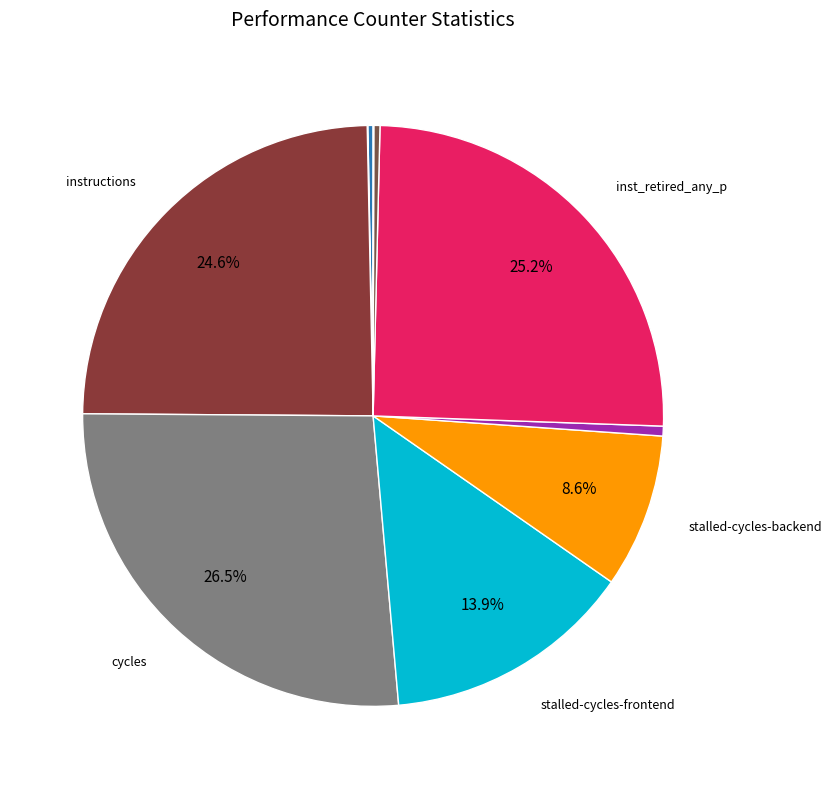

Which category has the biggest portion of the pie?

cycles